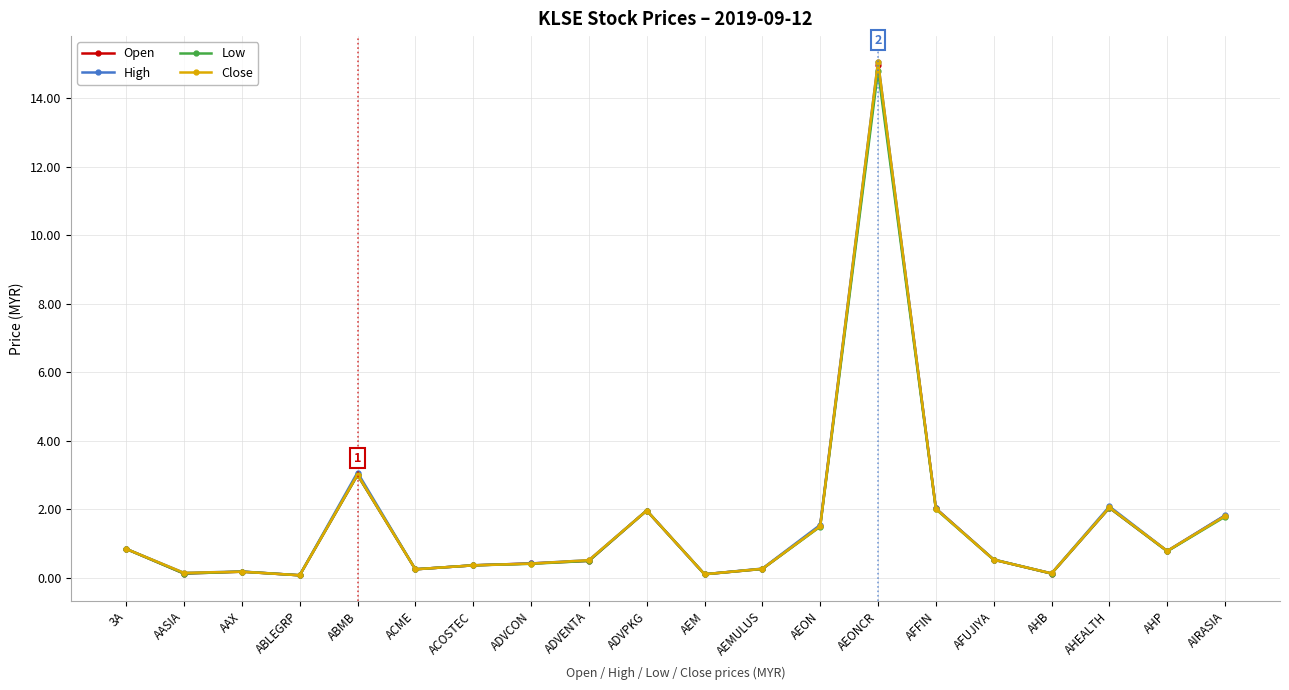

What value does the Low series have at AEM?

0.1